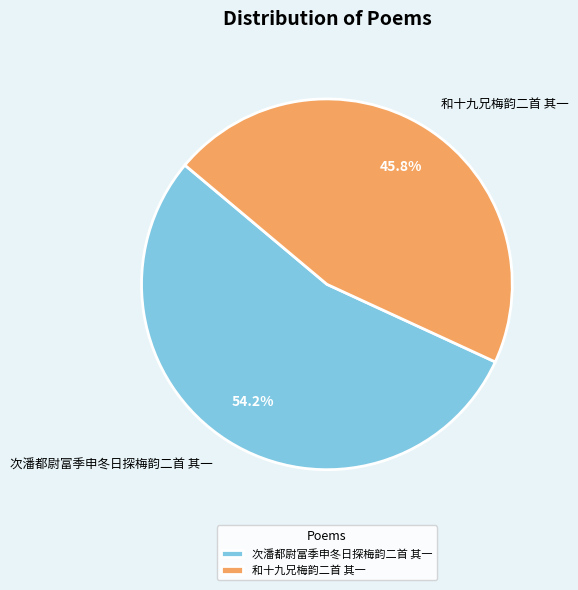

Do 次潘都尉富季申冬日探梅韵二首 其一 and 和十九兄梅韵二首 其一 together represent more than half of the pie?

Yes